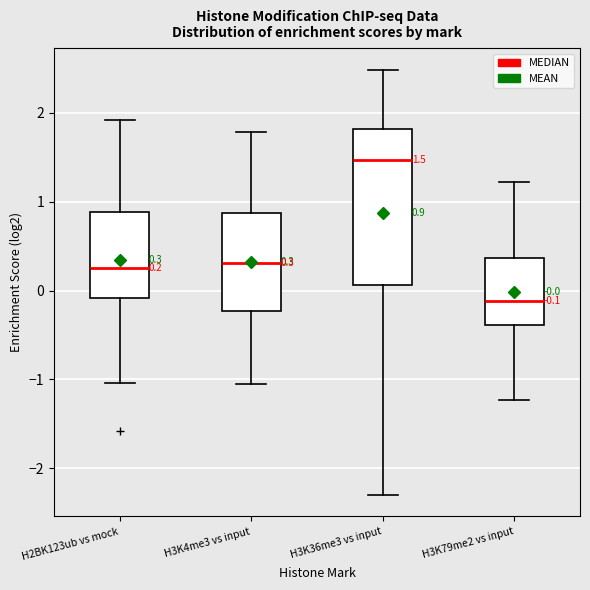

Comparing the boxes themselves (not the whiskers), which one is the tallest?

H3K36me3 vs input